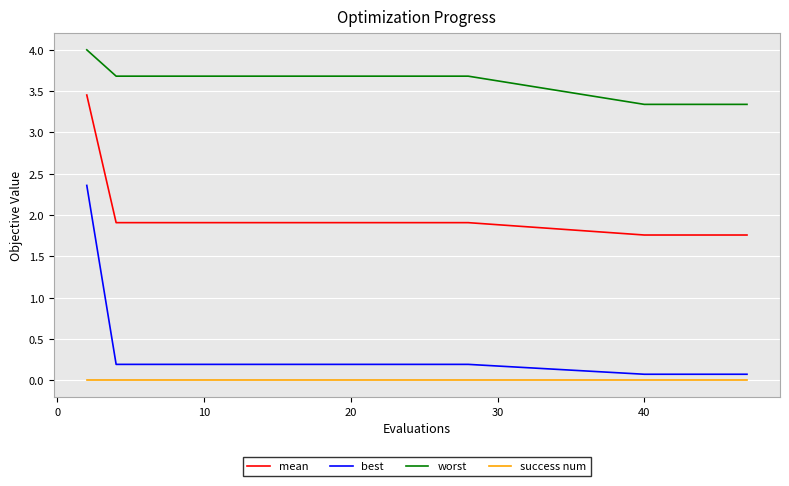

Which series has the largest range (max minus min)?

best